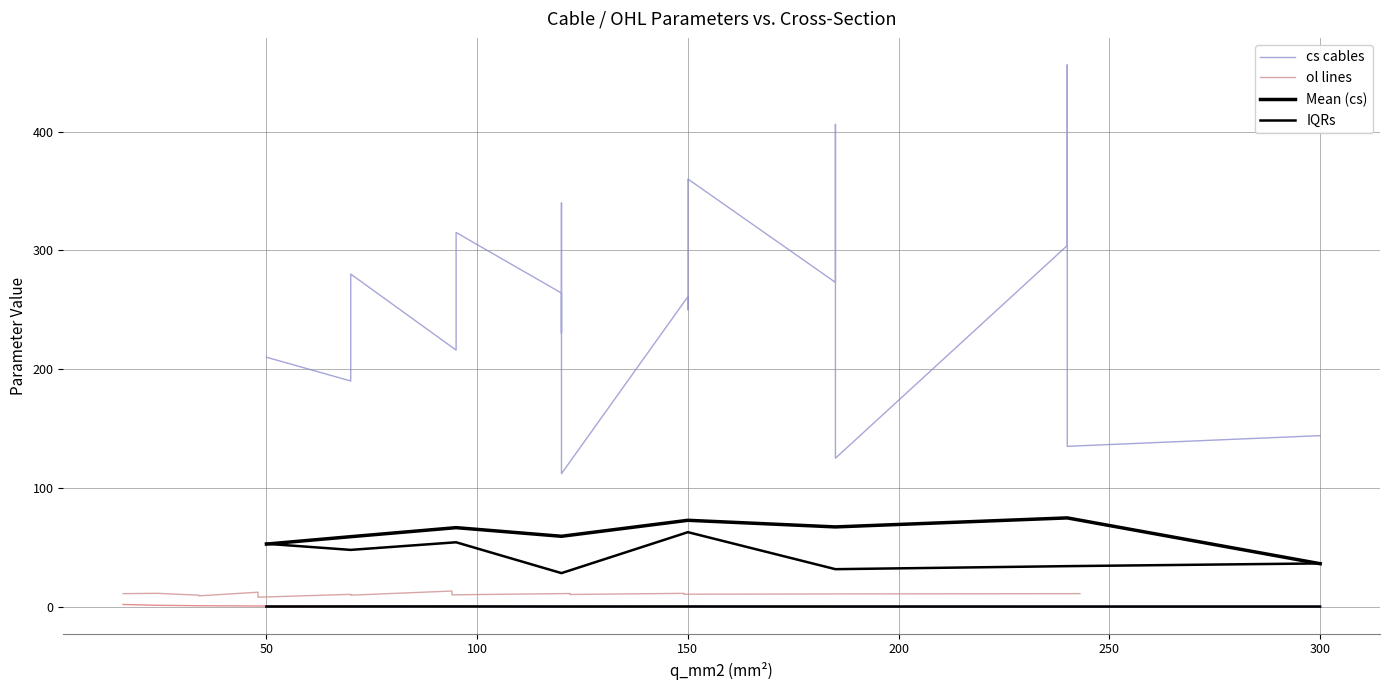

At how many categories does at least one series exceed 348?

3